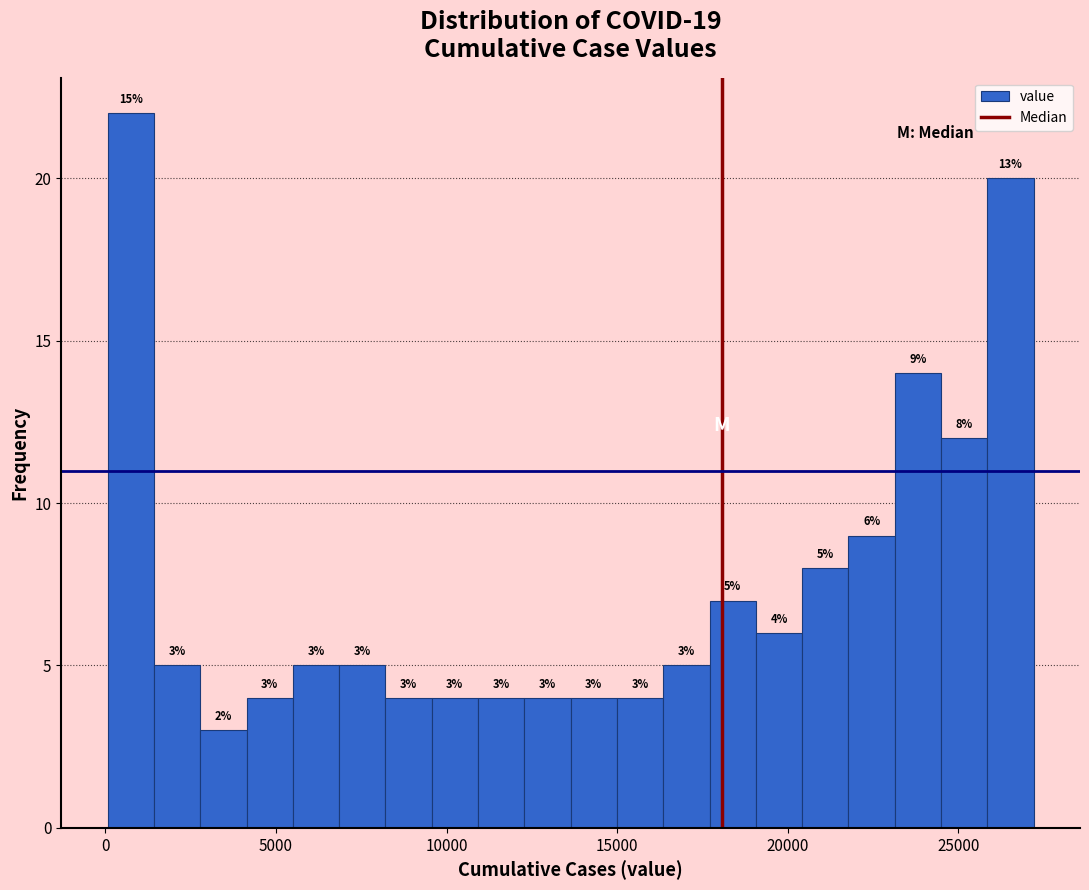

Read against the x-axis, roughly where is the centre of the tallest bar?

500